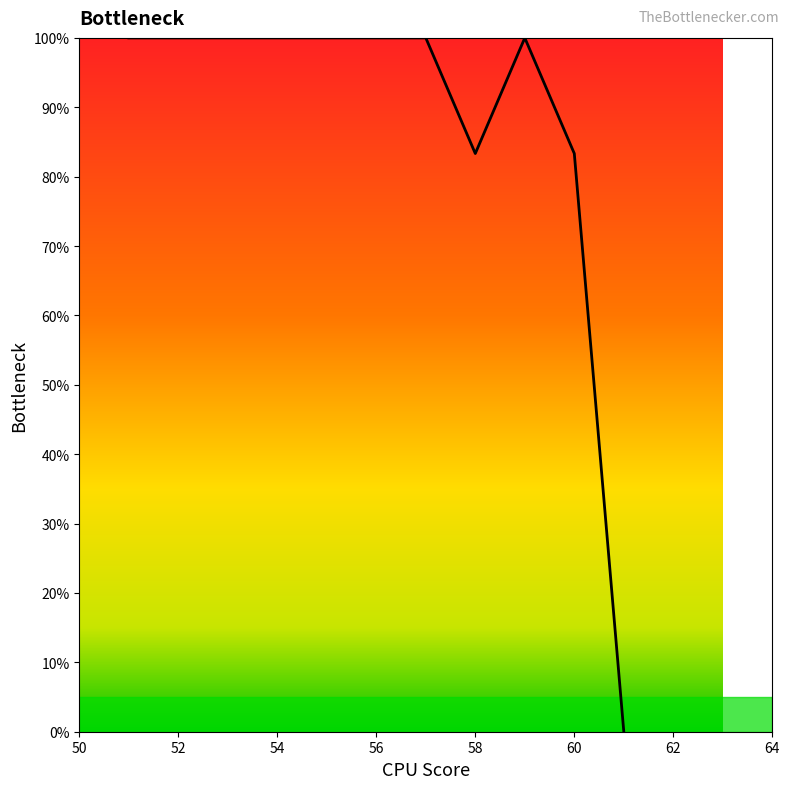

How many lines are shown in the chart?

1